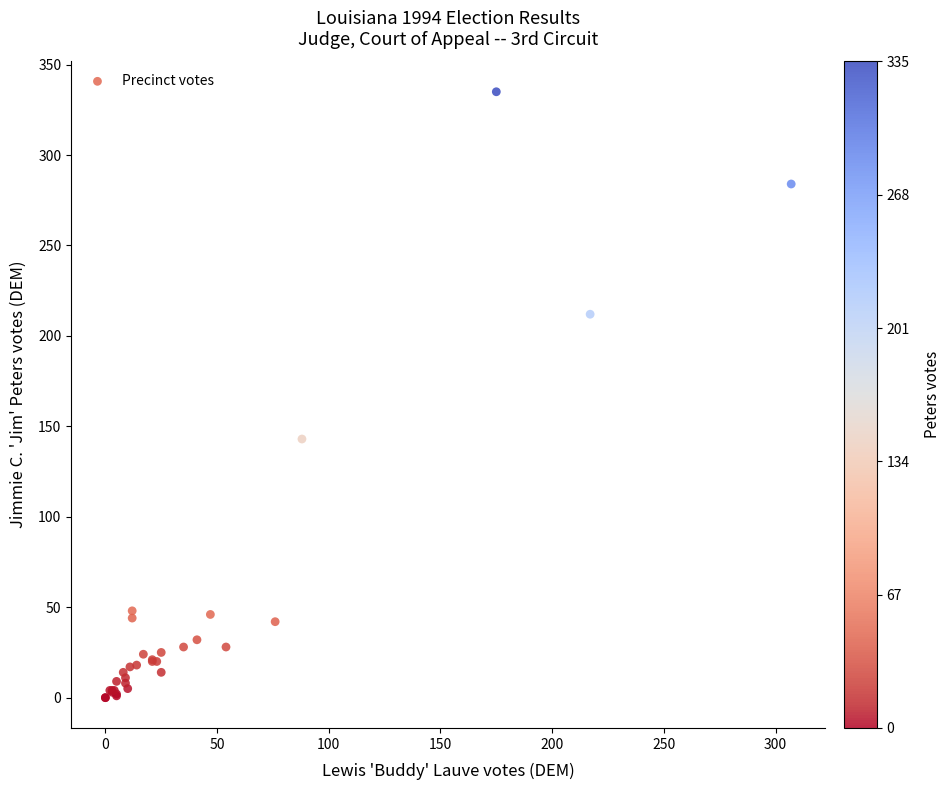

What Y value in the scatter plot is closest to 167?

143